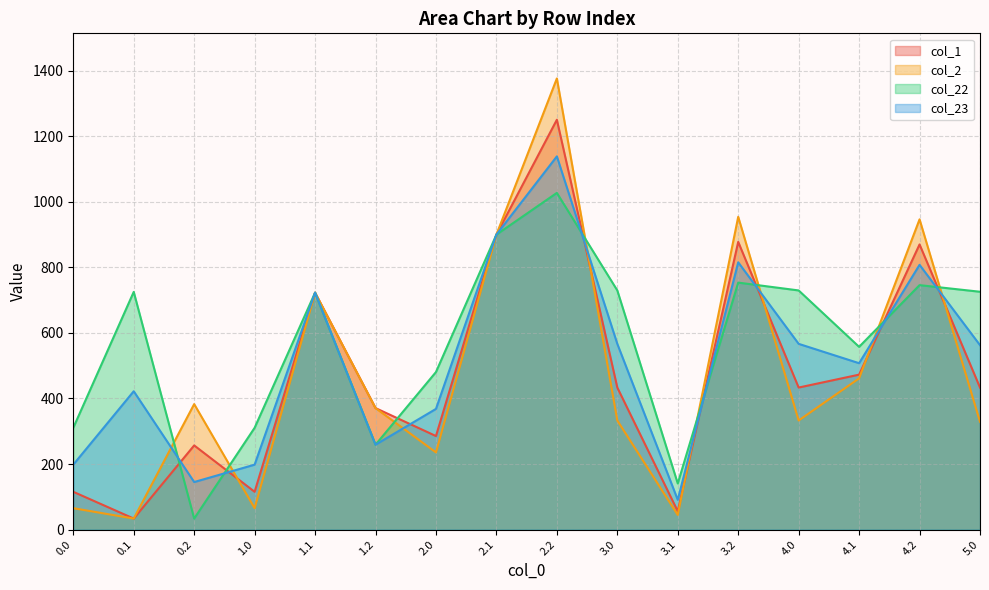

At which category does the chart reach its minimum across all series?

0.1